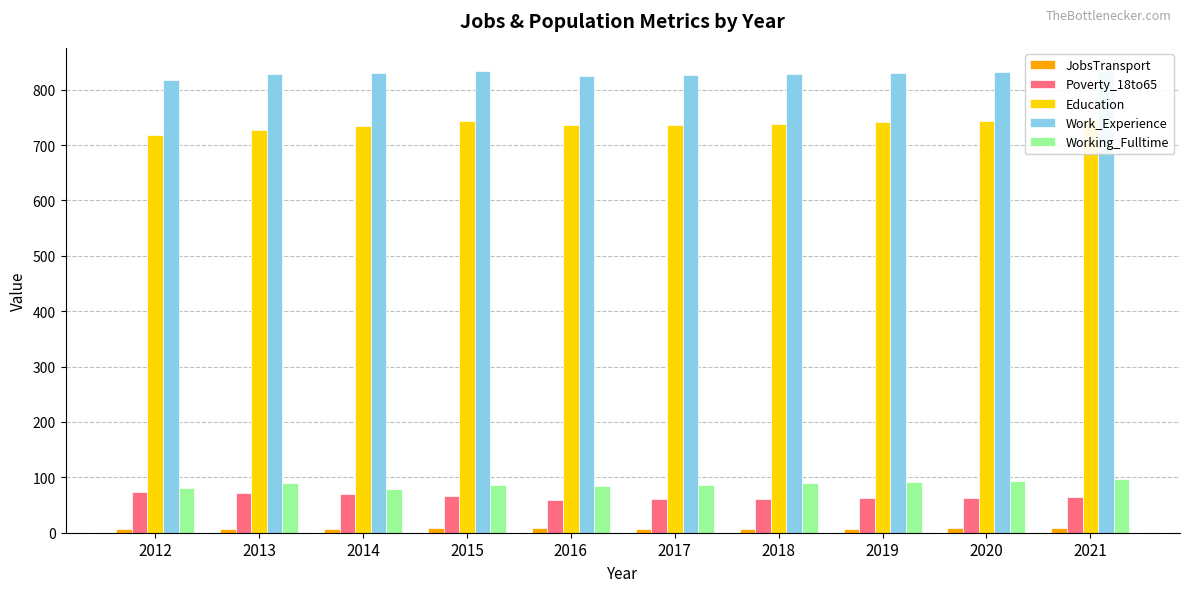

Between 2019 and 2021, which series saw the biggest shift?

Education